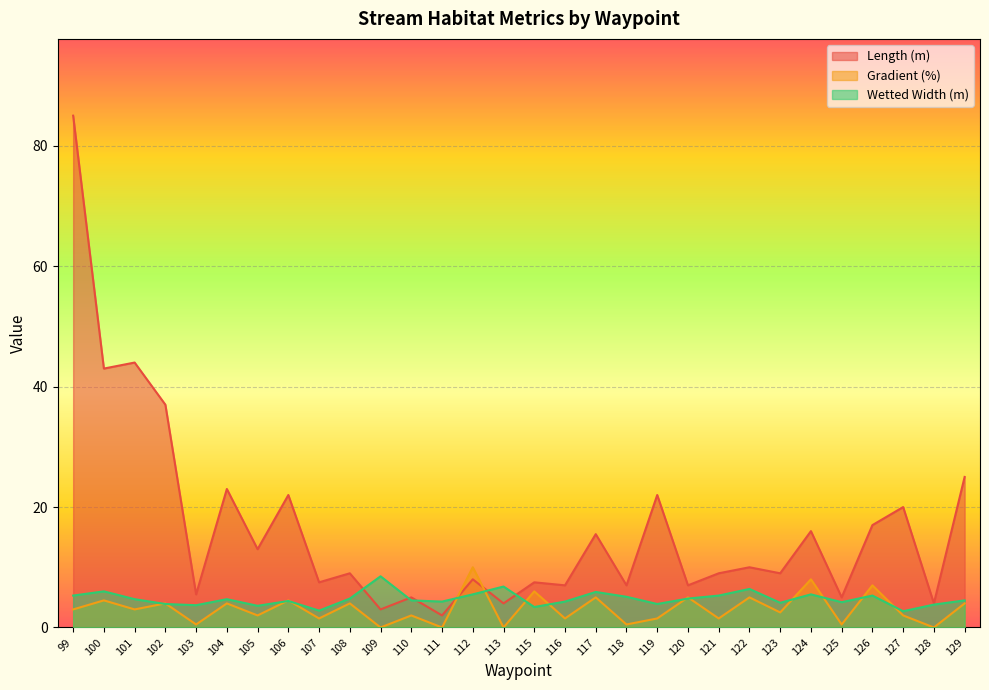

How many lines are shown in the chart?

3